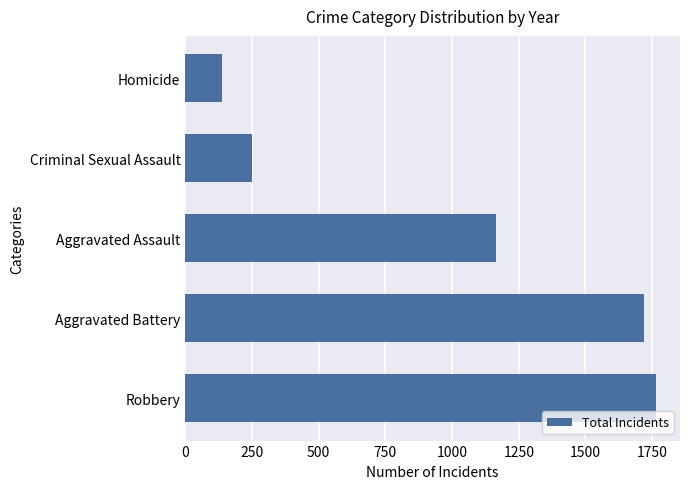

Reading bottom to top, extract all data points from this chart.

Robbery=1766	Aggravated Battery=1721	Aggravated Assault=1166	Criminal Sexual Assault=251	Homicide=136